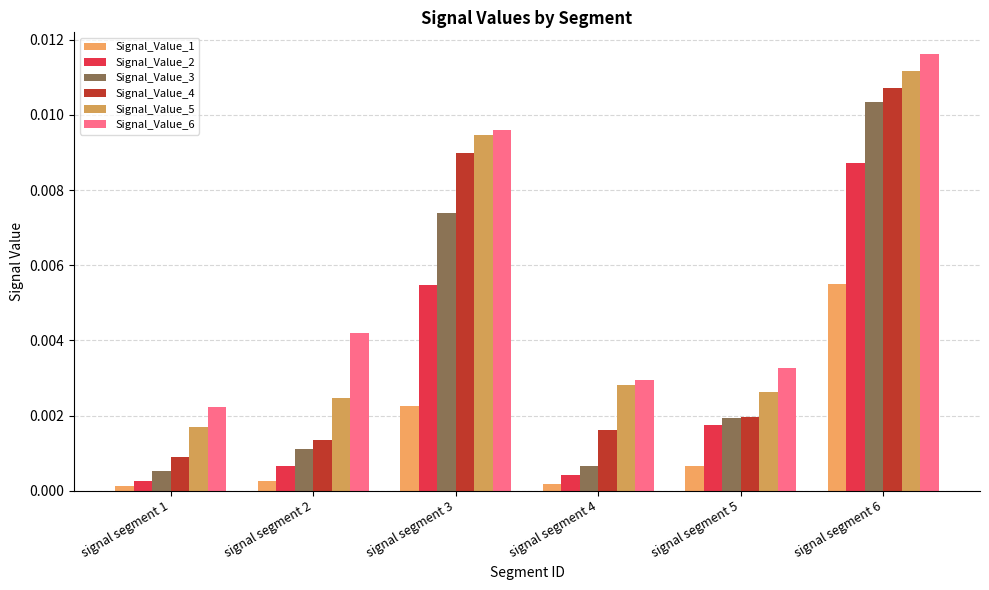

At which category is the sum across all series the highest?

signal segment 6